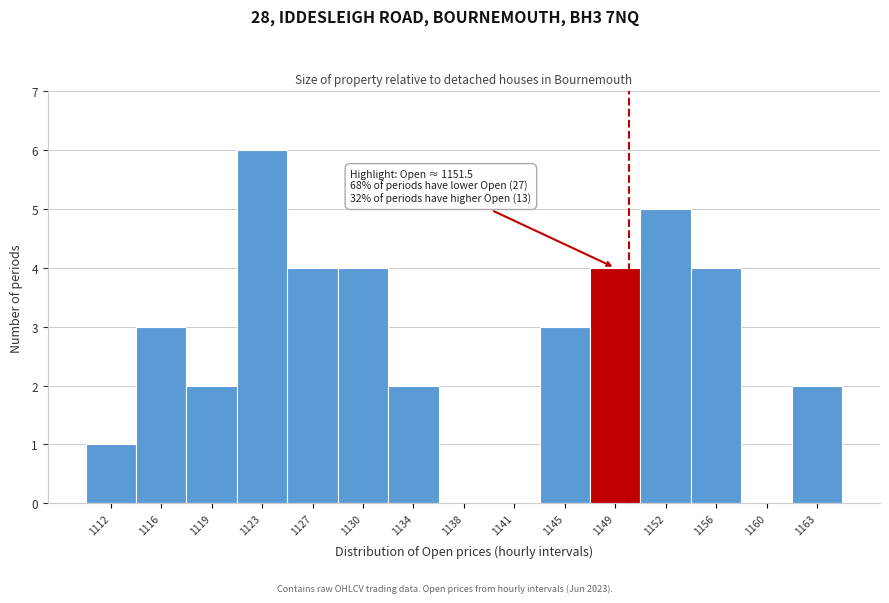

Reading right to left, extract all data points from this chart.

1163=2	1160=0	1156=4	1152=5	1149=4	1145=3	1141=0	1138=0	1134=2	1130=4	1127=4	1123=6	1119=2	1116=3	1112=1